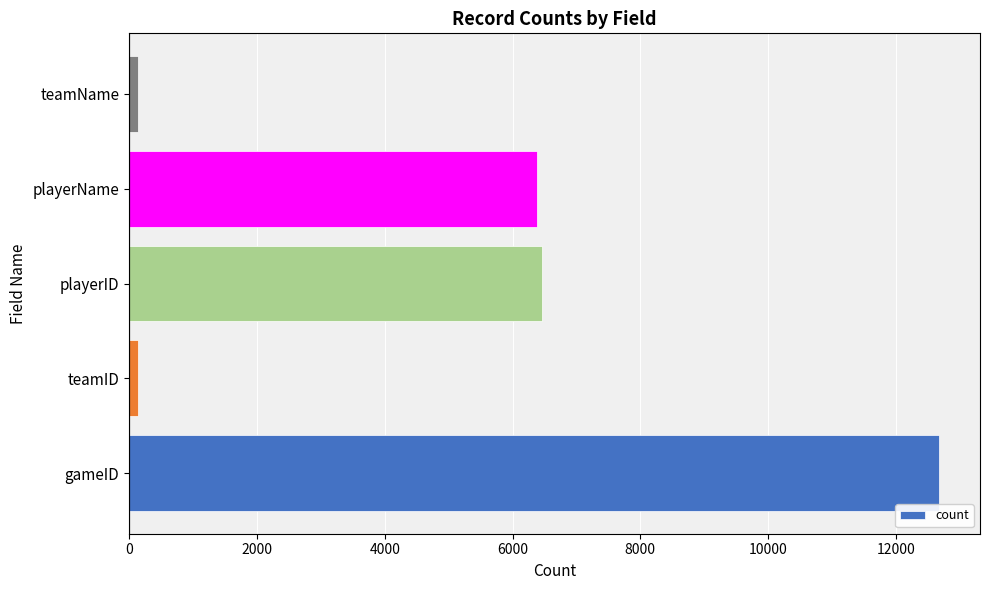

Does the chart contain any negative values?

No